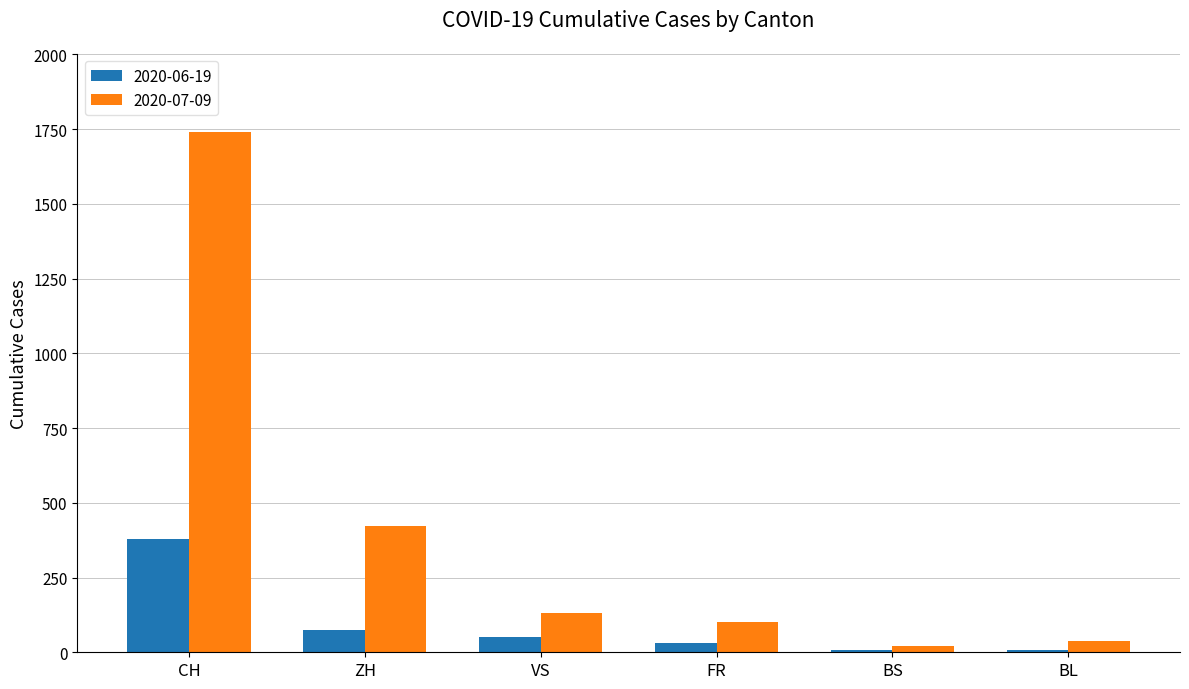

How many categories are shown in the chart?

6